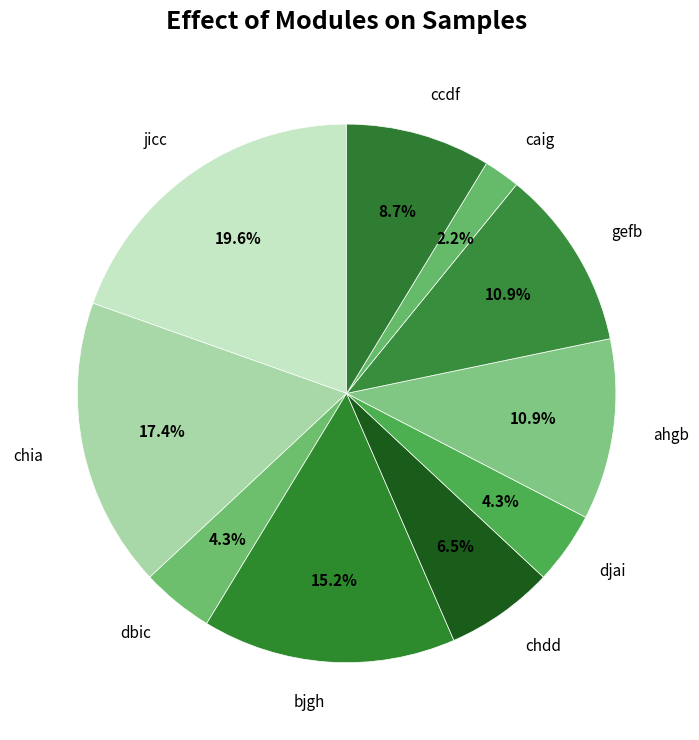

How much of the chart is everything except jicc?

80.4%